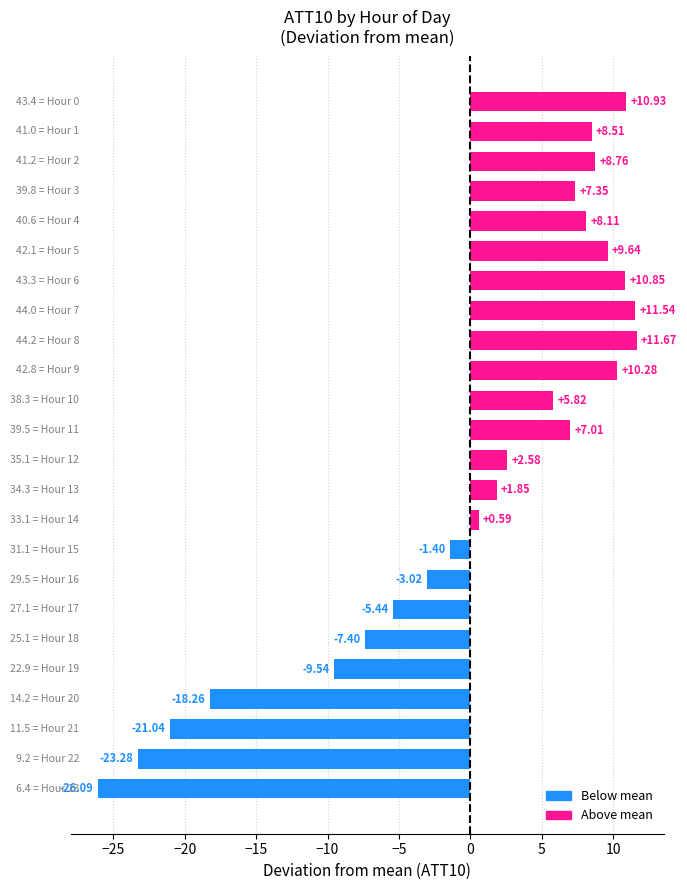

What is the difference between the maximum and minimum values?

37.8